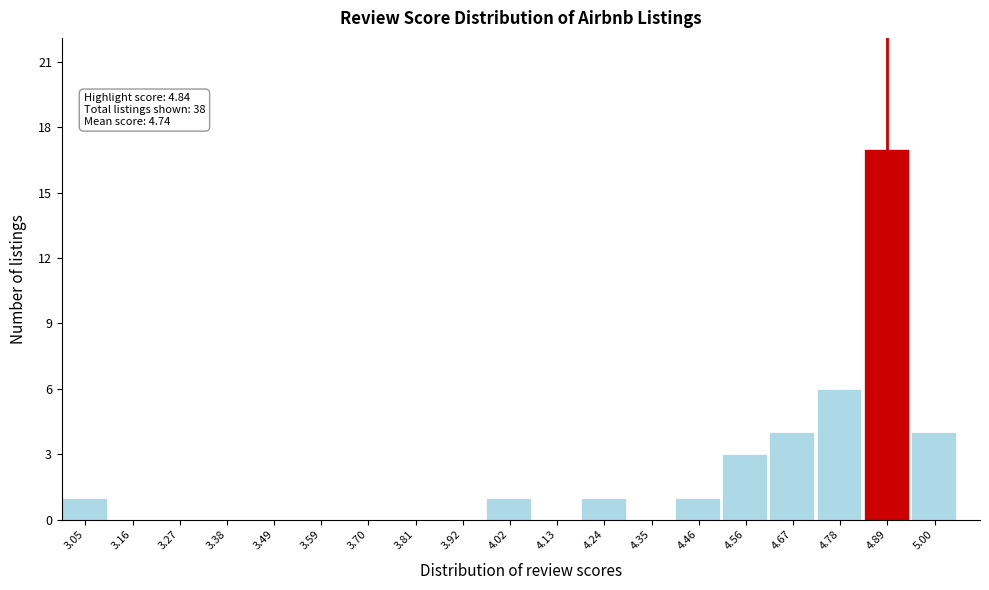

Which range on the x-axis has the tallest bar?

4.84 to 4.94